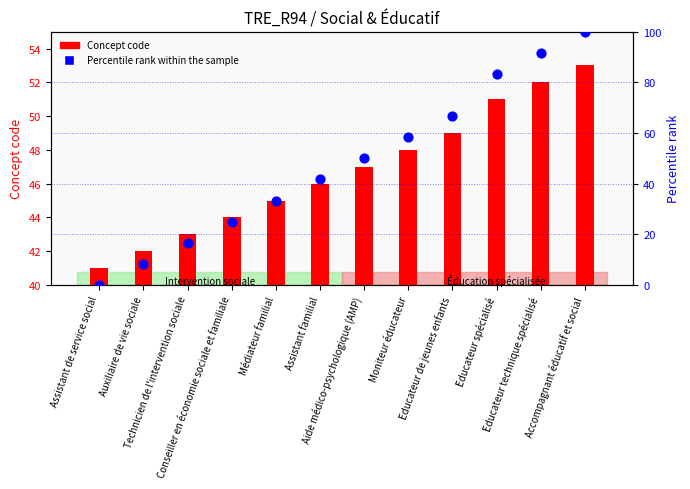

What is the total value across all series at Assistant de service social?

41.0